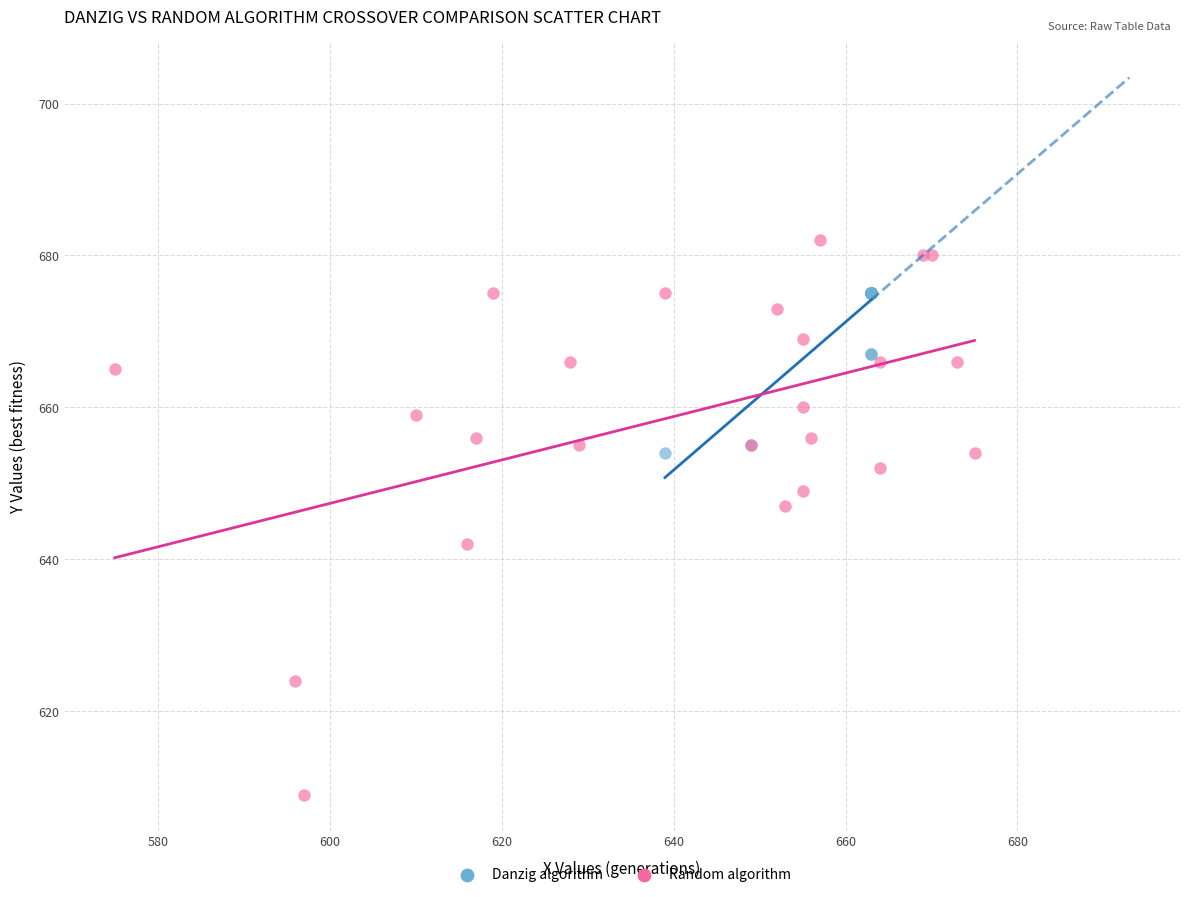

Which series contains the highest Y value?

Random algorithm